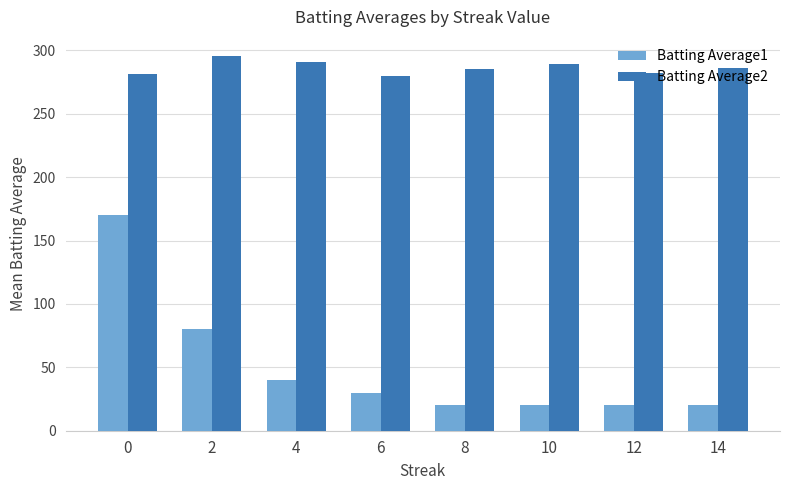

What is the value of the Batting Average1 bar at the 8th from the left?

20.0